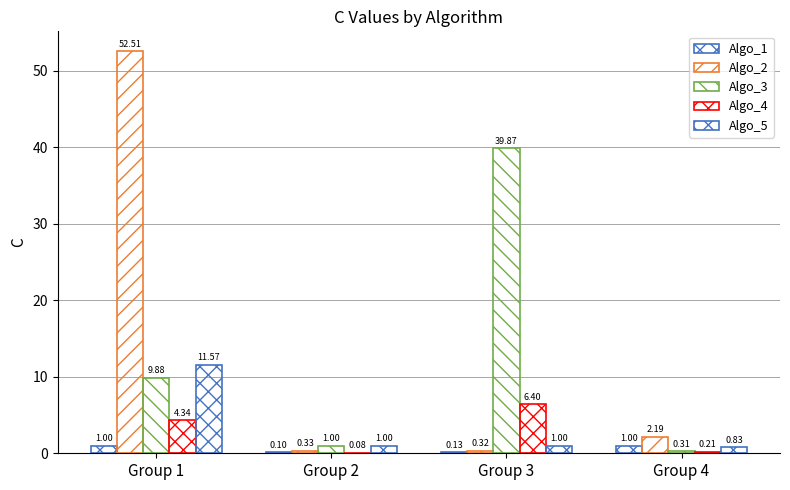

Reading left to right, what are all the values shown in this chart?

Algo_1: 1.0	0.1	0.1	1.0
Algo_2: 52.5	0.3	0.3	2.2
Algo_3: 9.9	1.0	39.9	0.3
Algo_4: 4.3	0.1	6.4	0.2
Algo_5: 11.6	1.0	1.0	0.8